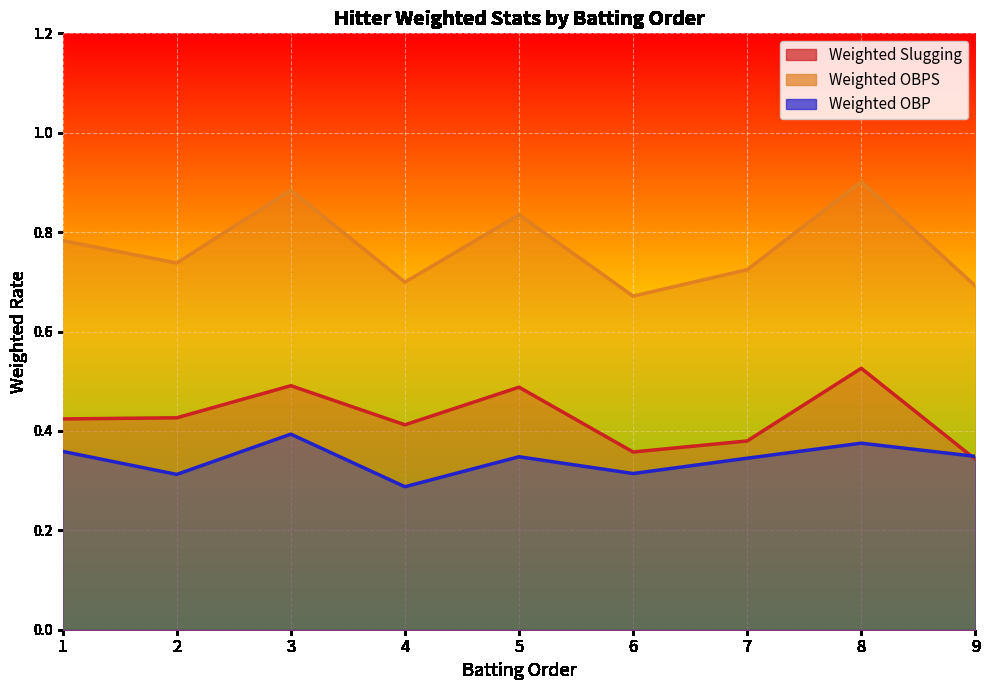

What is the average value of the Weighted OBP series?

0.3